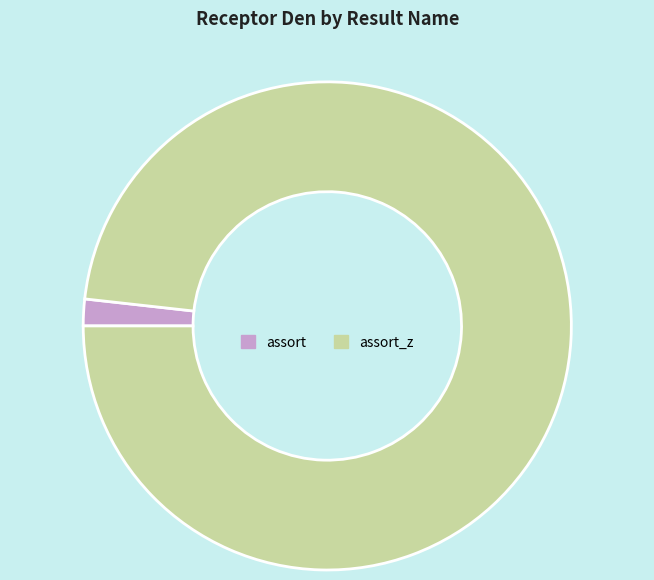

Do assort_z and assort together represent more than half of the pie?

Yes